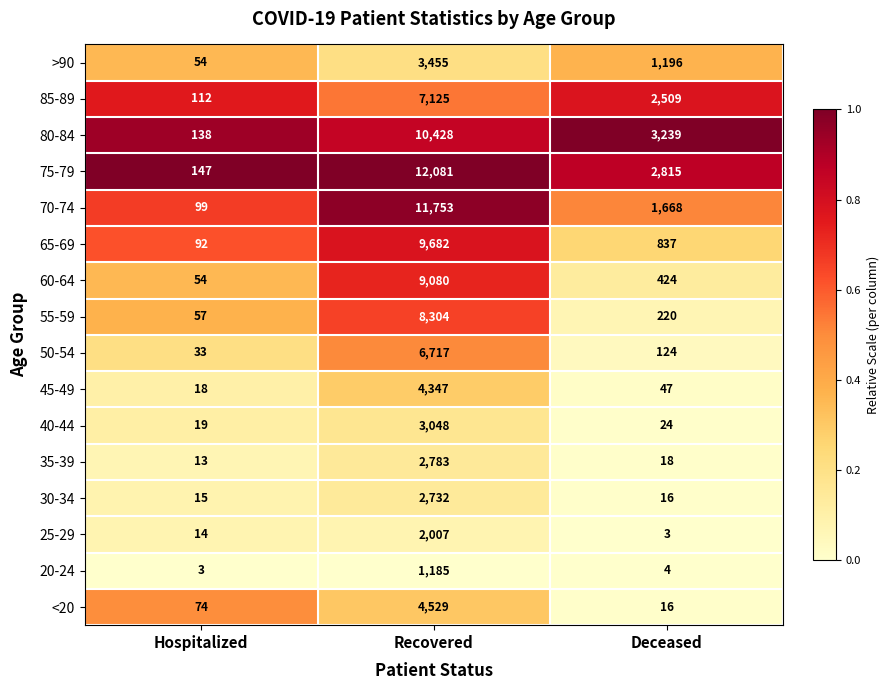

Which series has the widest spread of values?

75-79